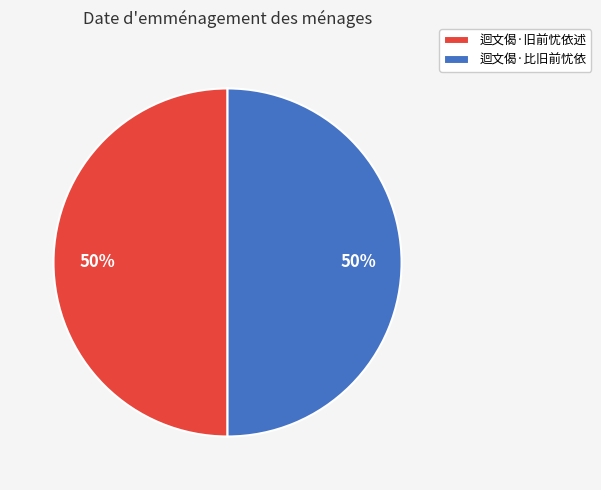

What percentage is the 迴文偈·比旧前忧依 slice, to the nearest percent?

50%